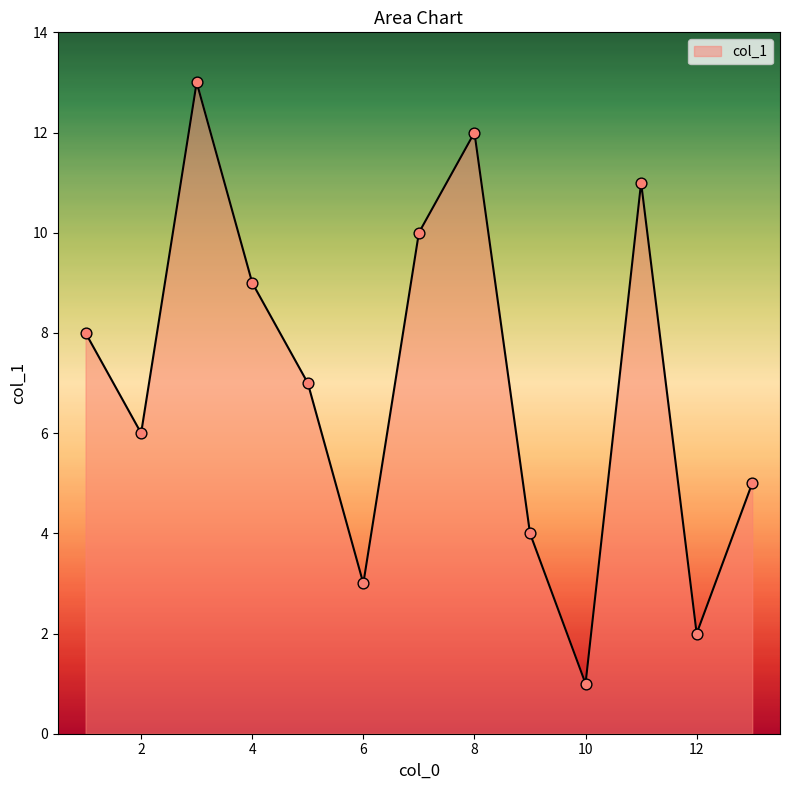

What is the maximum value shown in the chart?

13